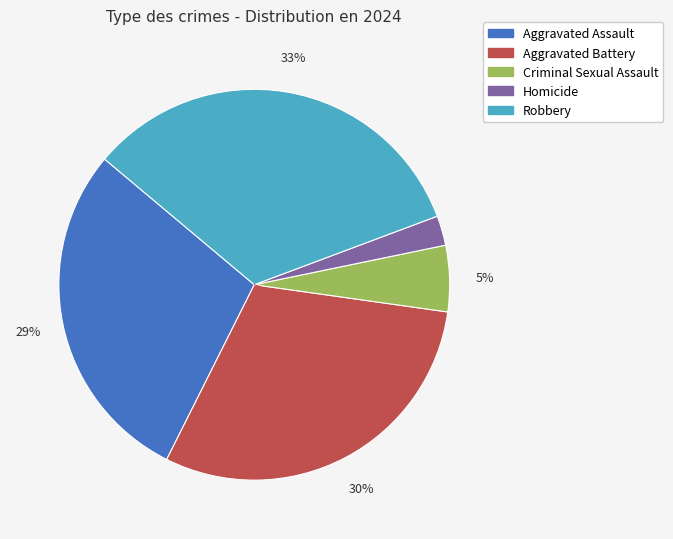

Which has a higher value, Criminal Sexual Assault or Aggravated Battery?

Aggravated Battery